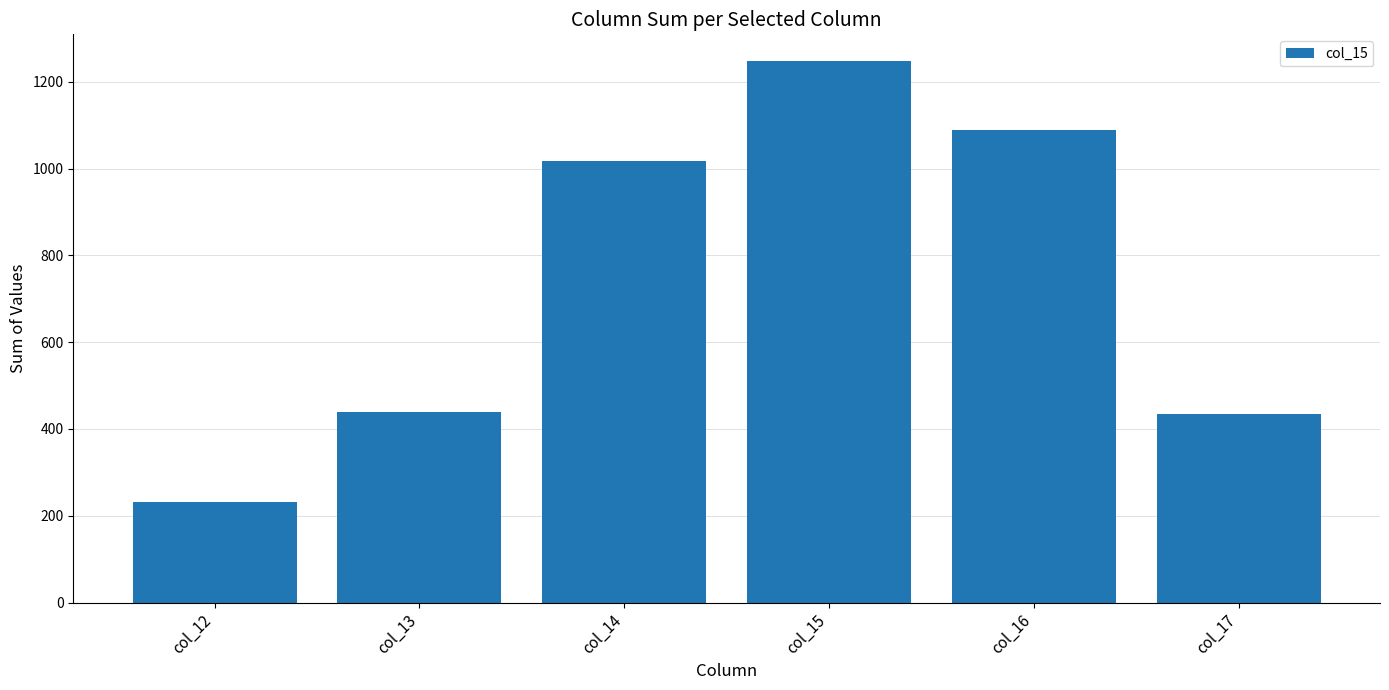

The value at col_15 is 2227. True or false?

False